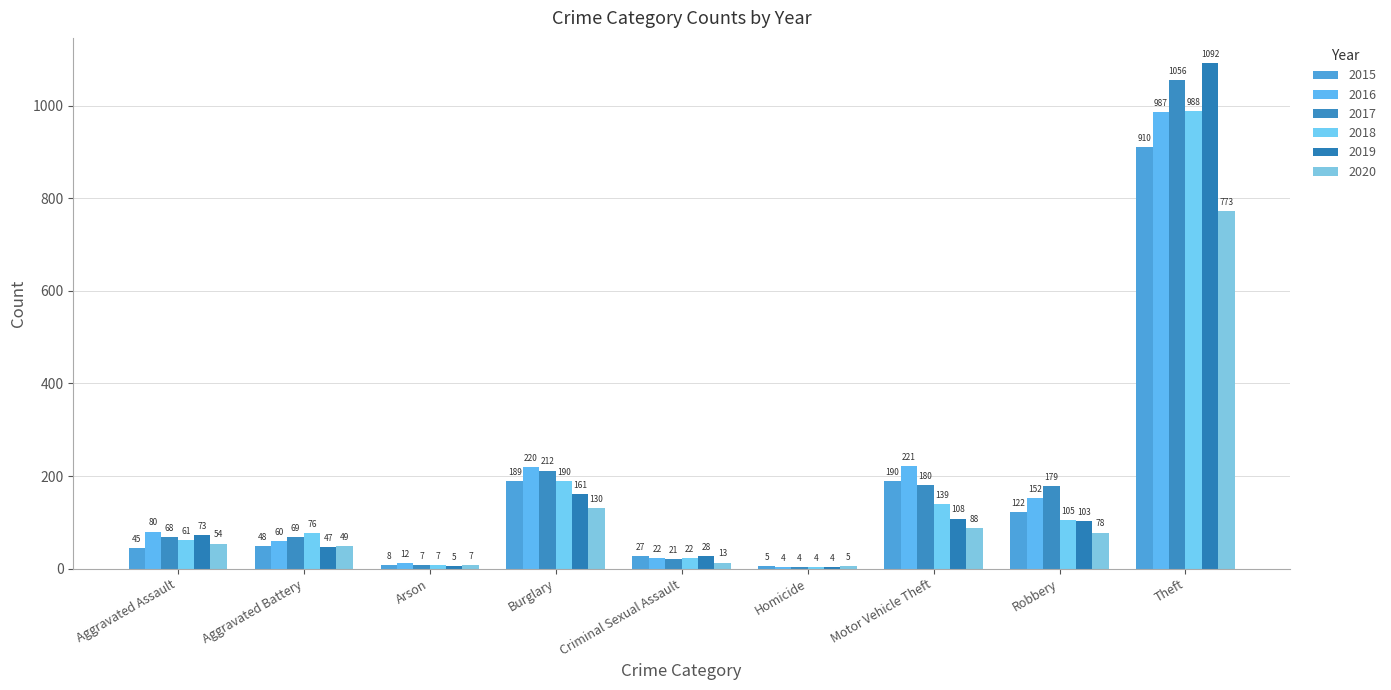

At how many categories does at least one series exceed 130?

4